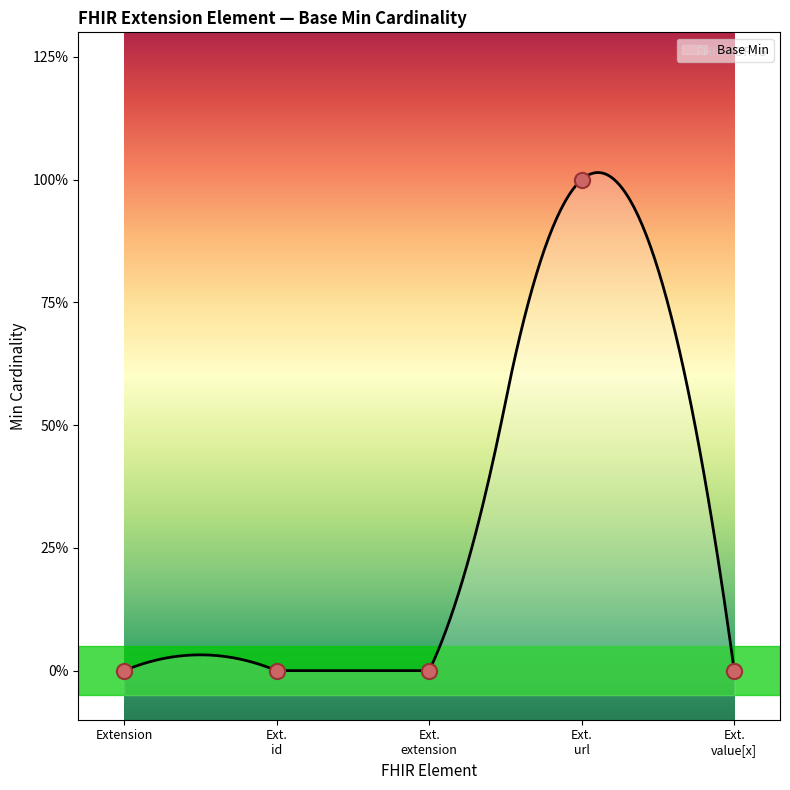

Which has a higher value, Ext. extension or Ext. value[x]?

Ext. extension